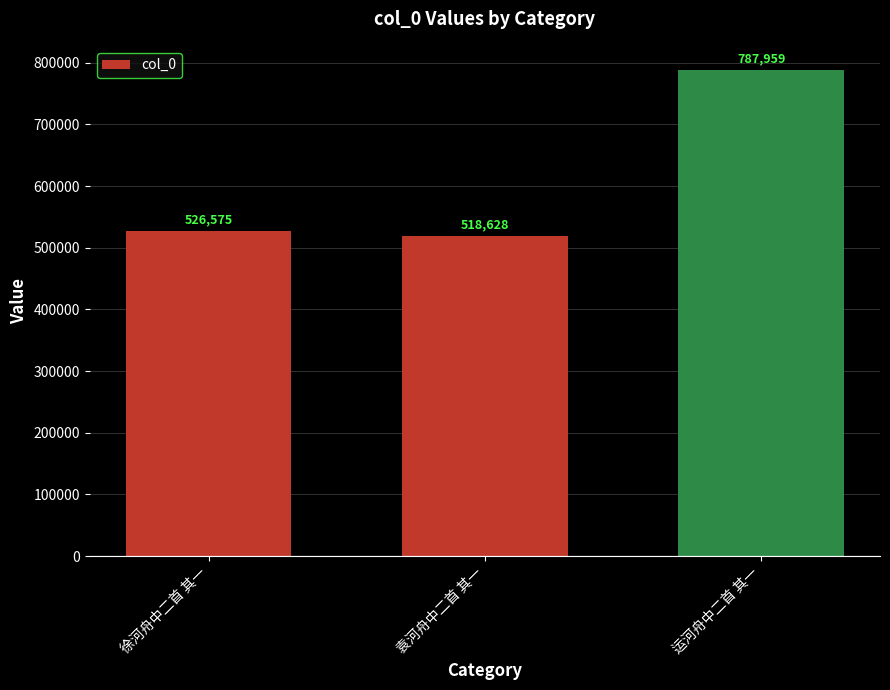

The value at 袁河舟中二首 其一 is 518628. True or false?

True